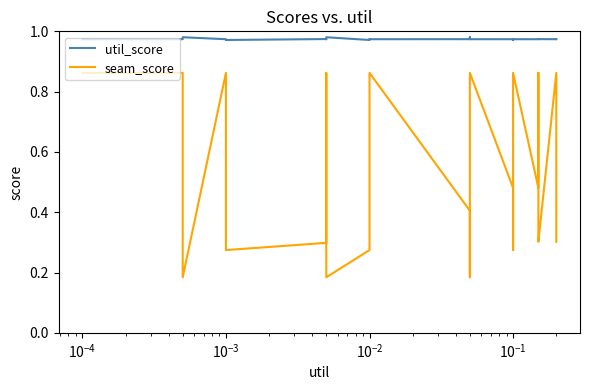

Count the number of categories in the chart.

27